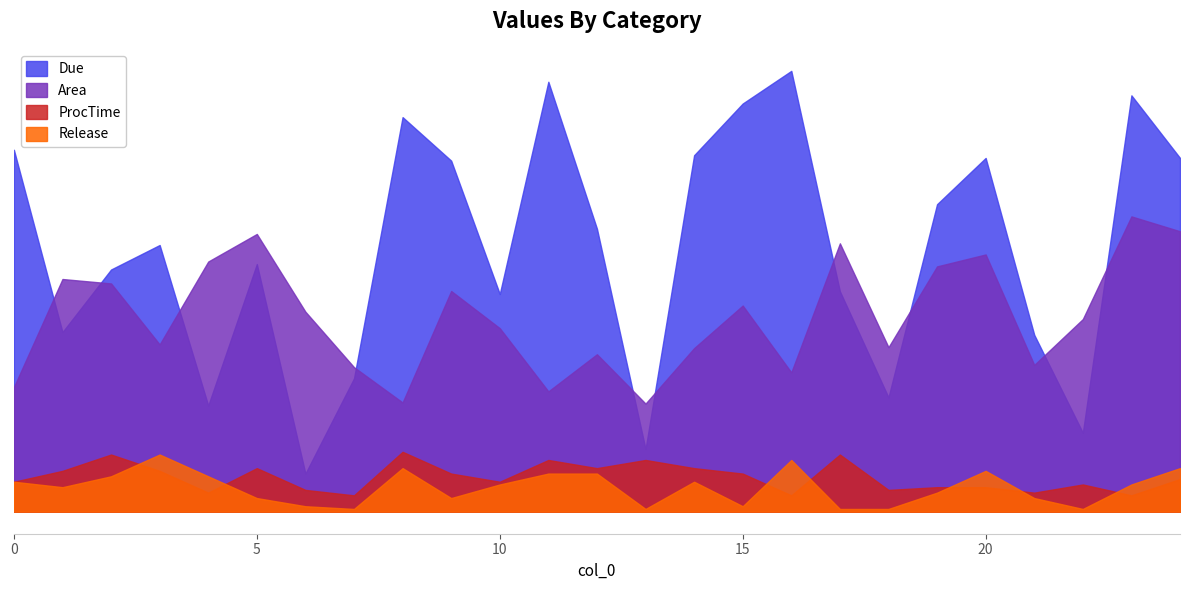

Which category has the lowest value across all series?

7